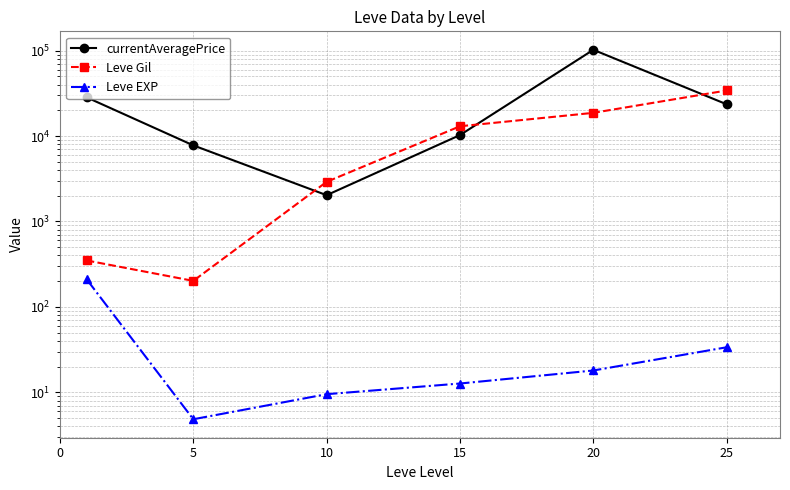

How many data points in Leve Gil are less than 13040?

3